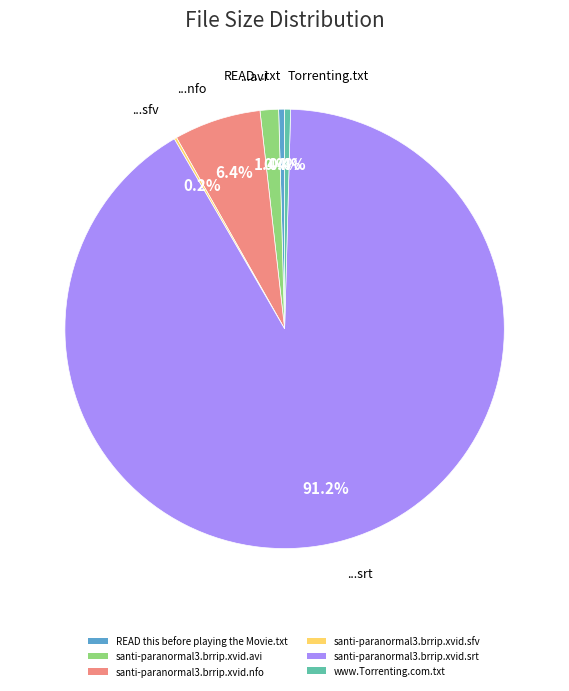

Which has a higher value, santi-paranormal3.brrip.xvid.avi or READ this before playing the Movie.txt?

santi-paranormal3.brrip.xvid.avi